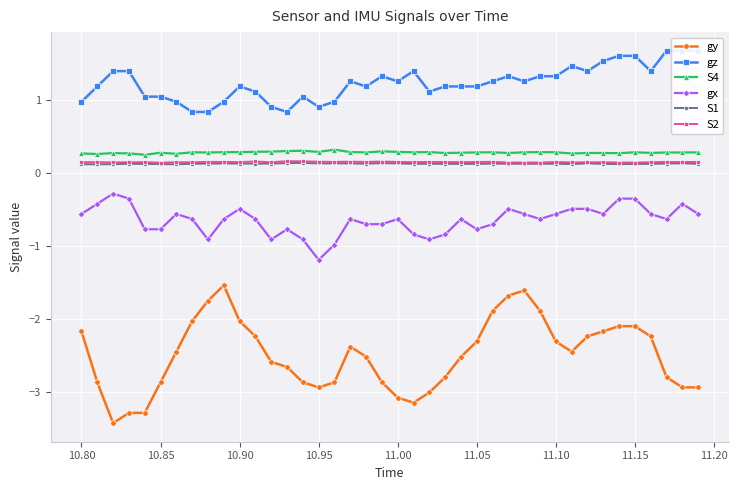

What is the difference between the second highest and minimum values in the S4 series?

0.1